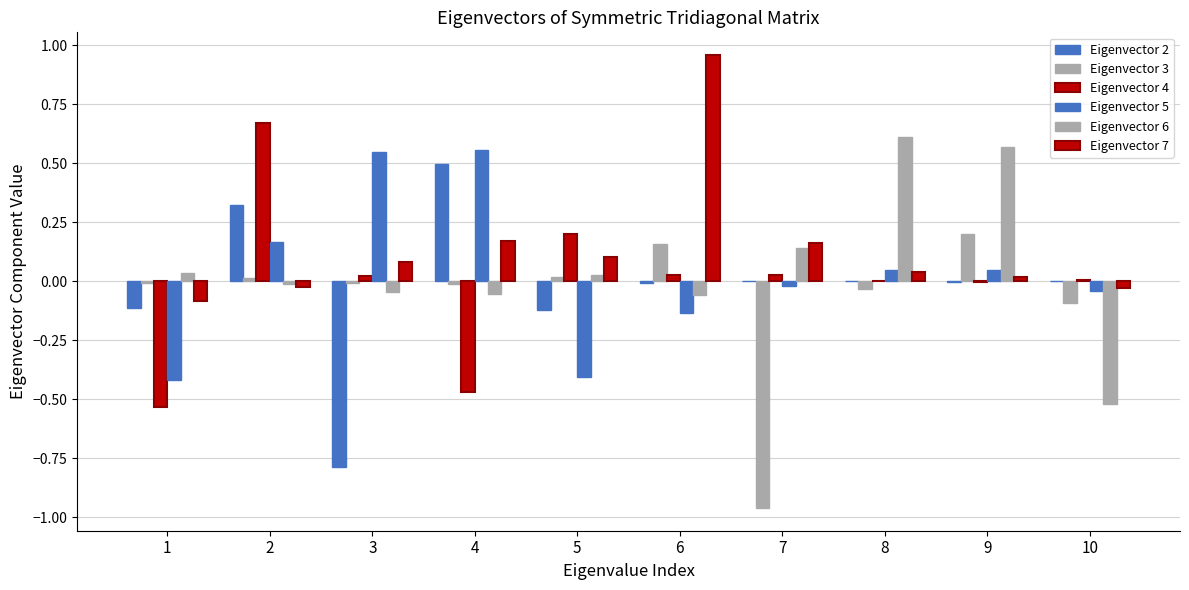

At which category does the chart reach its peak across all series?

6